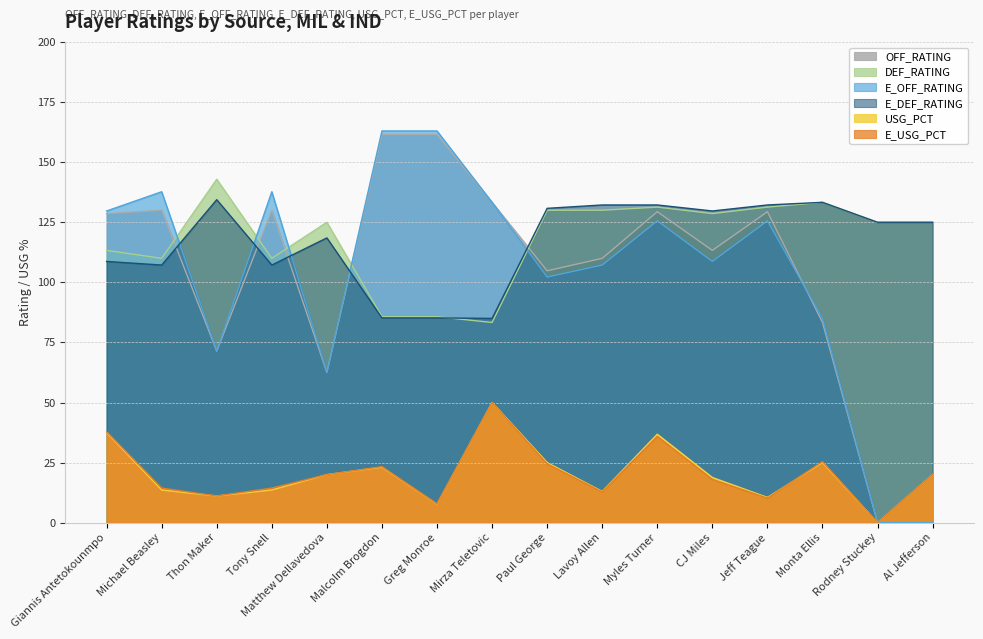

Rank the categories by E_DEF_RATING value from highest to lowest.

Thon Maker, Monta Ellis, Lavoy Allen, Myles Turner, Jeff Teague, Paul George, CJ Miles, Rodney Stuckey, Al Jefferson, Matthew Dellavedova, Giannis Antetokounmpo, Michael Beasley, Tony Snell, Malcolm Brogdon, Greg Monroe, Mirza Teletovic